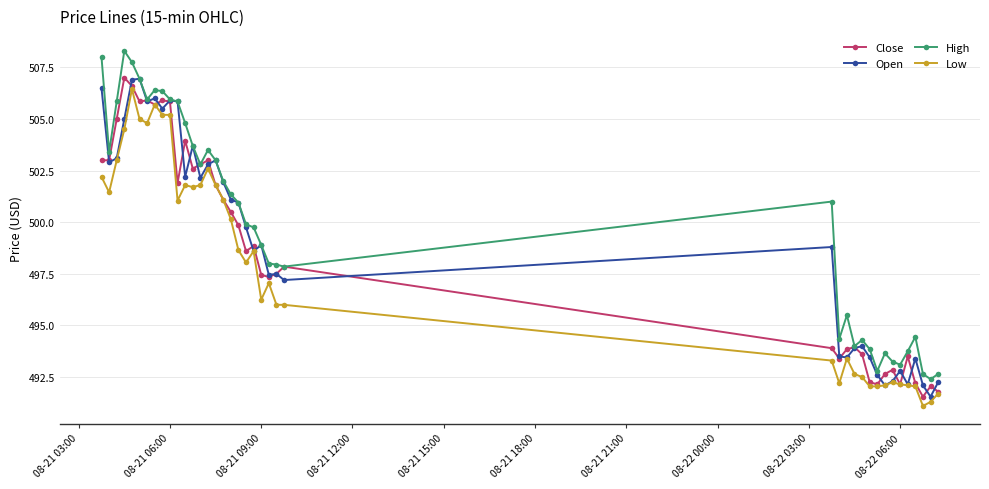

Which series has the largest total across all categories?

High